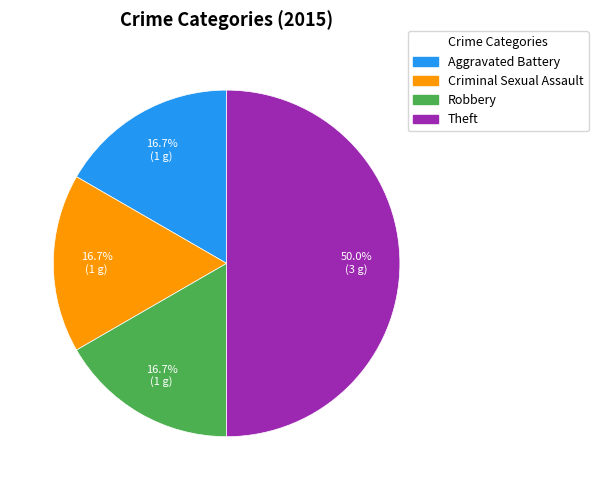

How many segments does this pie chart have?

4